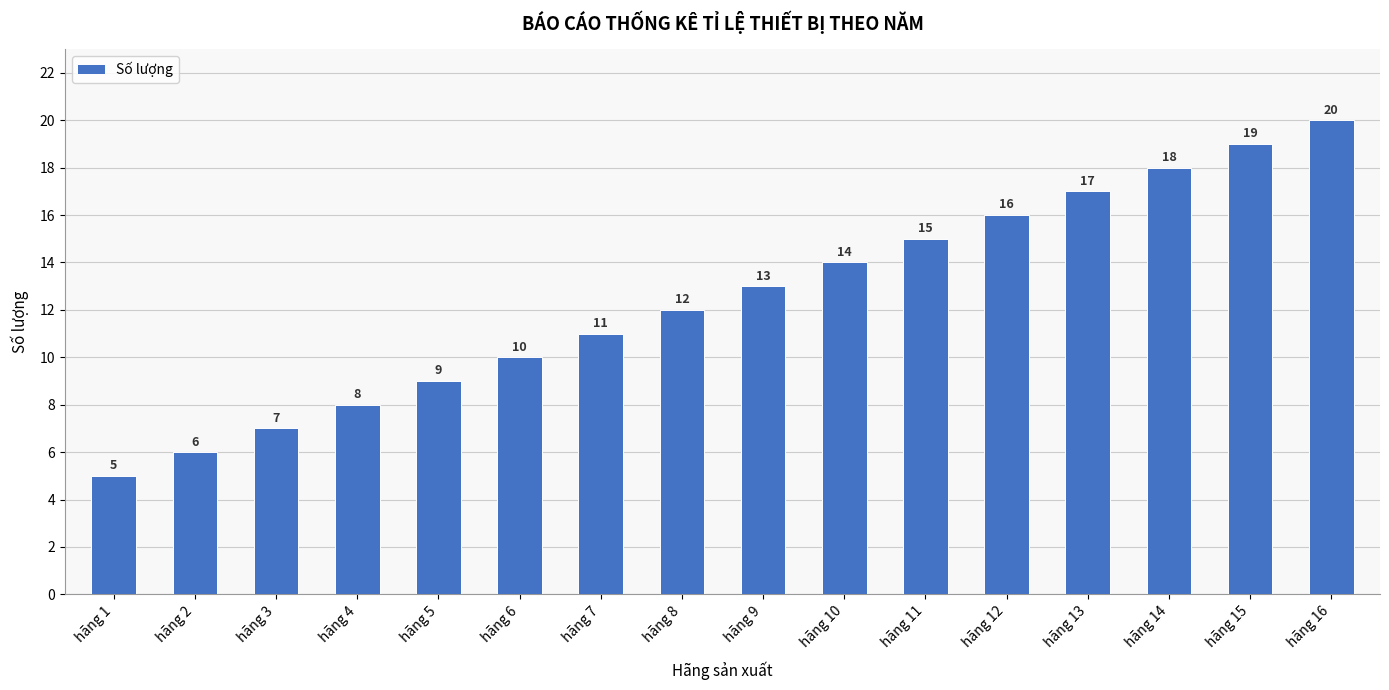

Between hãng 10 and hãng 5, which is larger?

hãng 10